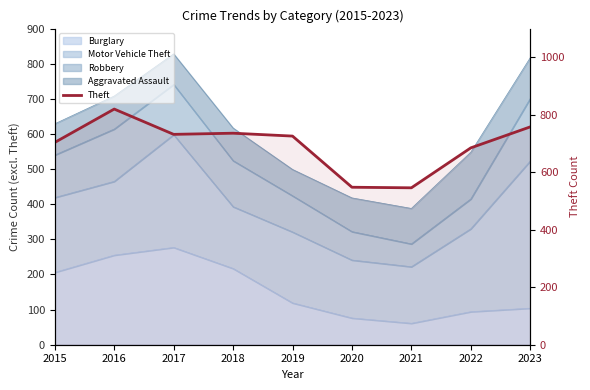

Does the chart display data point markers on the line(s)?

No